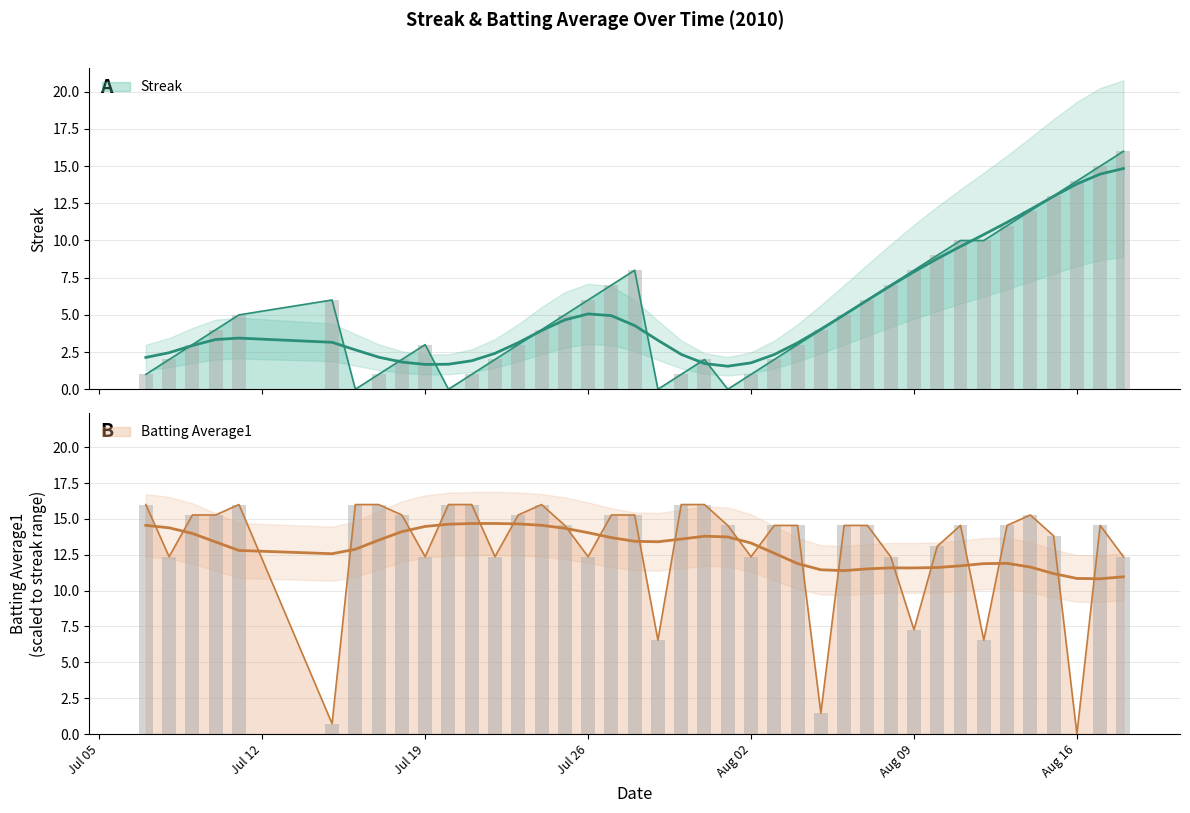

What are all the series names shown in the legend?

Streak, Batting Average1